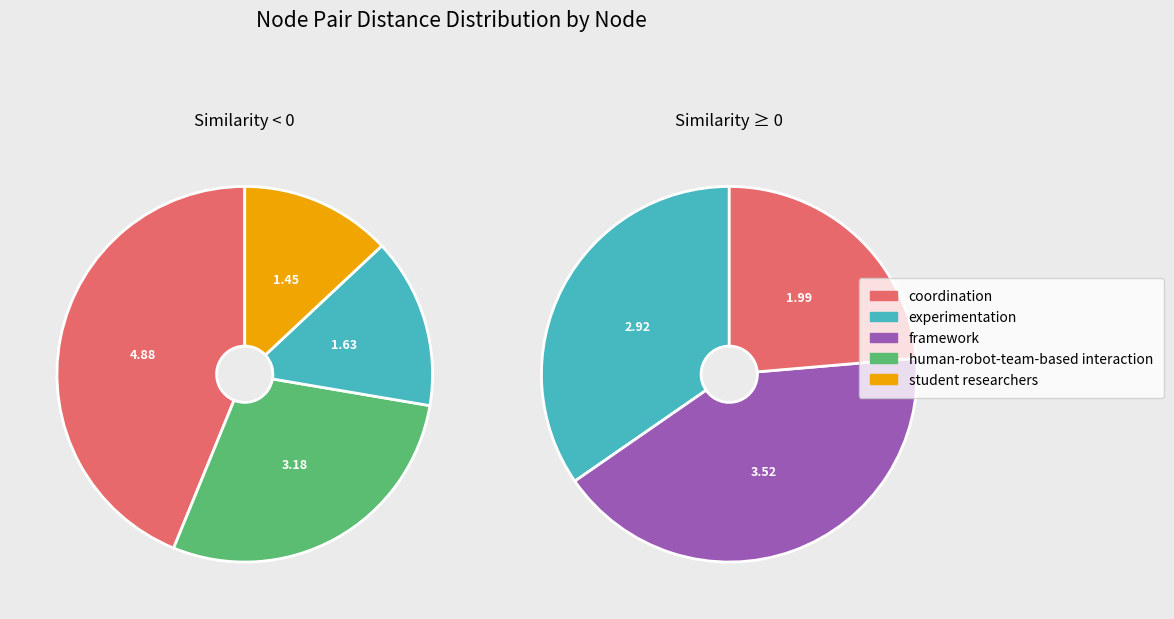

How many slices are in this pie chart?

5